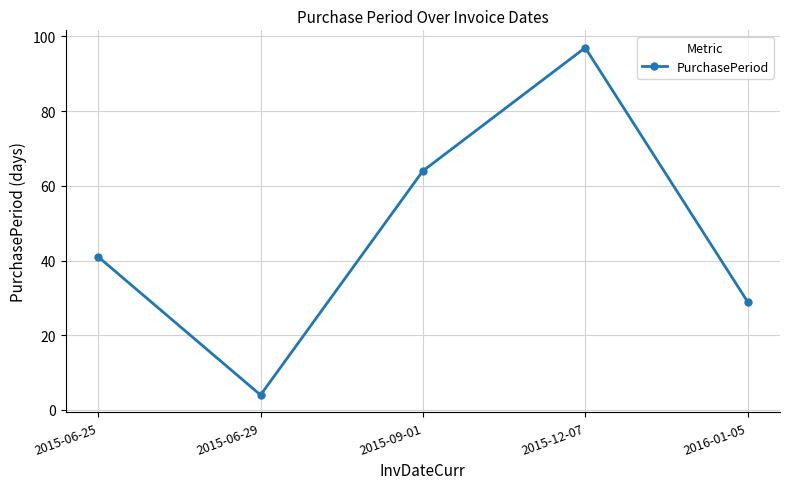

What is the smallest value displayed?

4